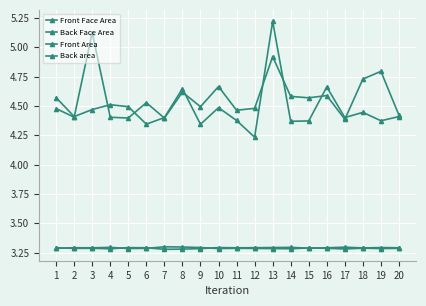

How many series are shown in this chart?

4